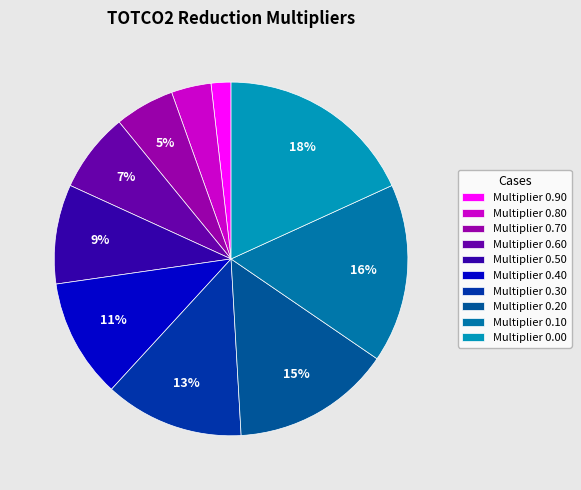

Rank the categories by value from highest to lowest.

Multiplier 0.00, Multiplier 0.10, Multiplier 0.20, Multiplier 0.30, Multiplier 0.40, Multiplier 0.50, Multiplier 0.60, Multiplier 0.70, Multiplier 0.80, Multiplier 0.90